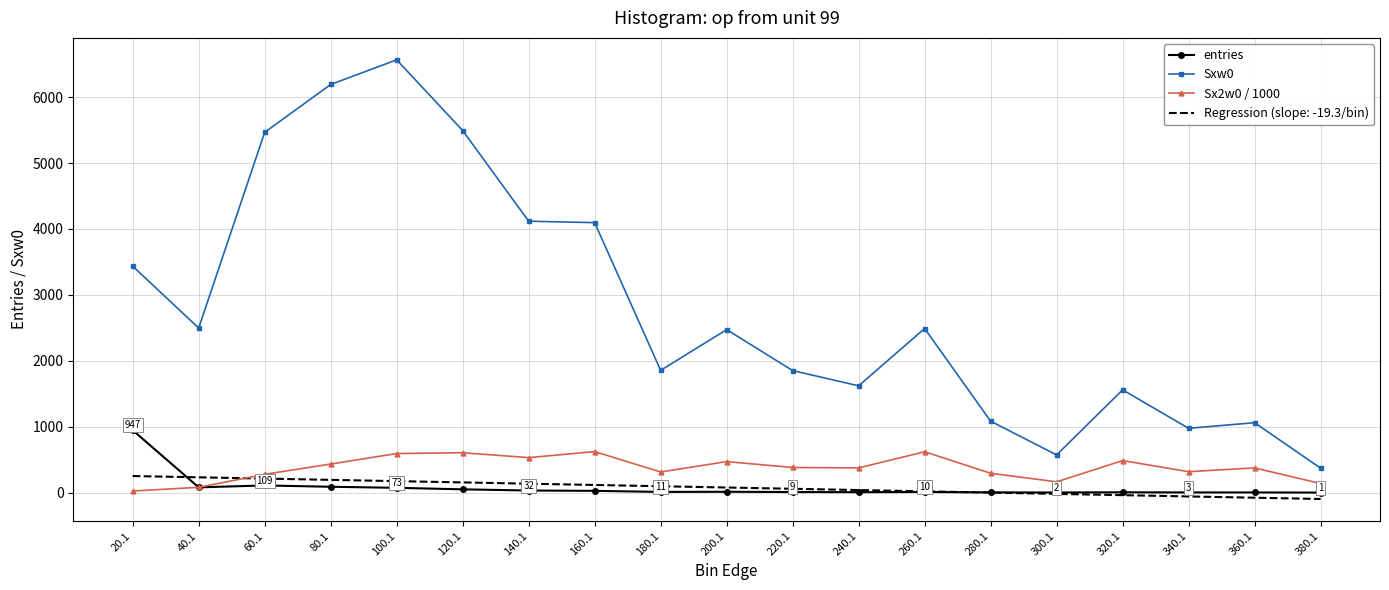

Which series has the largest range (max minus min)?

Sxw0